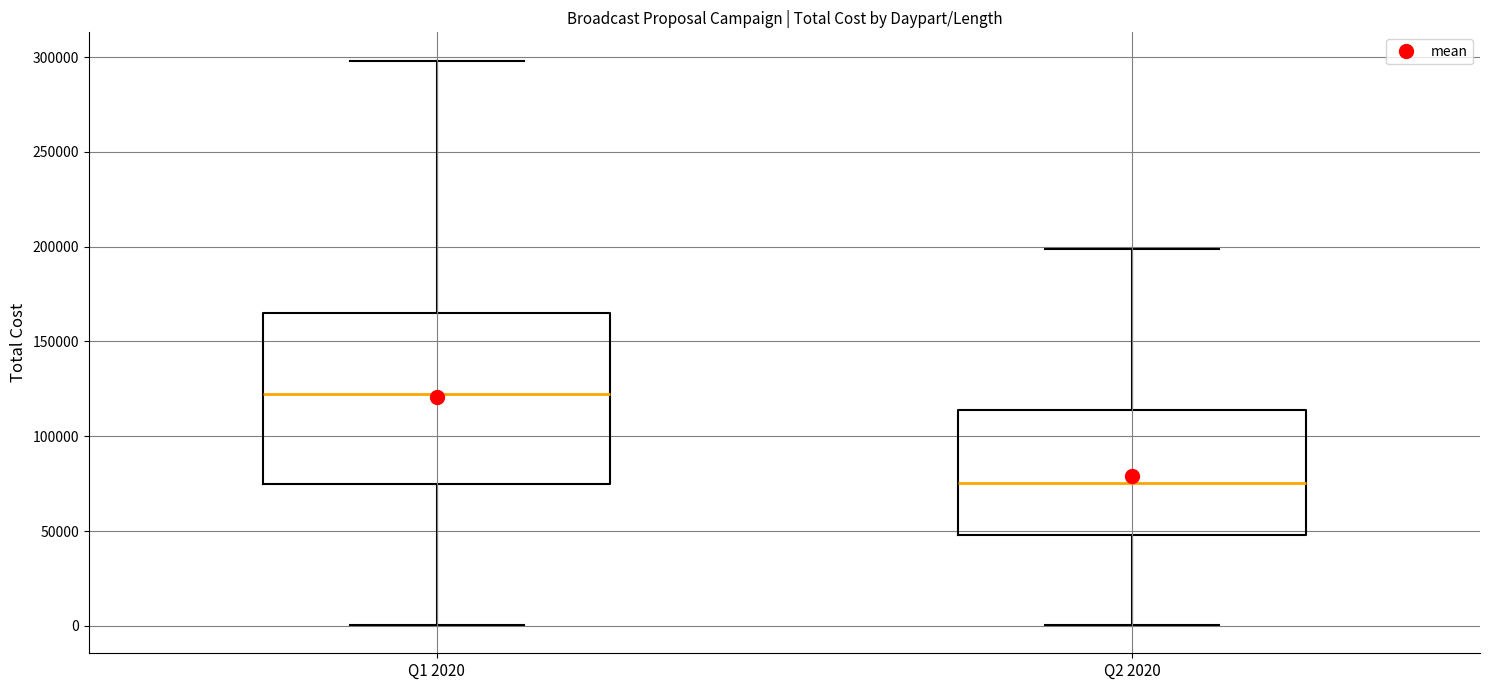

Reading left to right, transcribe this box plot: for each box, give where its median line is, the range the box spans, and where its two whiskers end, as read against the y-axis. The values are not printed on the chart, so give them approximately, as read against the axis.

Q1 2020: median 125000, box 75000 to 165000, whiskers 0 to 300000
Q2 2020: median 75000, box 50000 to 115000, whiskers 0 to 200000